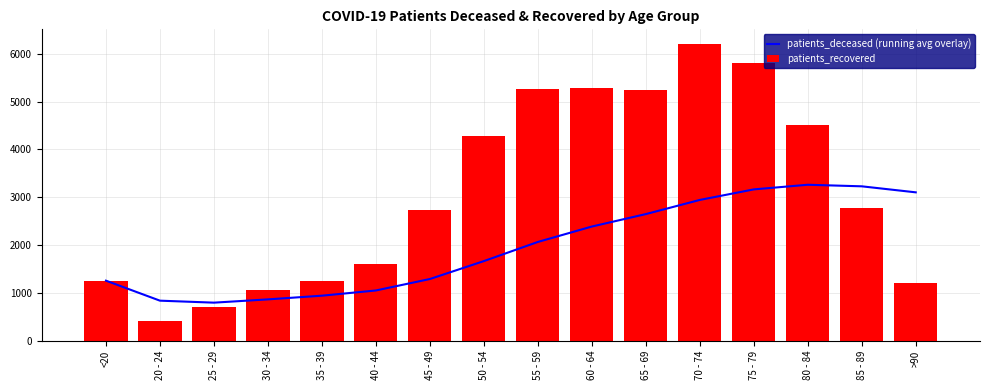

Reading left to right, what are all the values shown in this chart?

patients_deceased (running avg overlay): 1255.0	836.5	795.0	863.5	940.8	1049.8	1289.6	1664.4	2065.1	2387.3	2647.8	2944.1	3164.6	3261.5	3228.8	3102.8
patients_recovered: 1255.0	418.0	712.0	1069.0	1250.0	1595.0	2728.0	4288.0	5271.0	5287.0	5253.0	6203.0	5811.0	4521.0	2771.0	1213.0